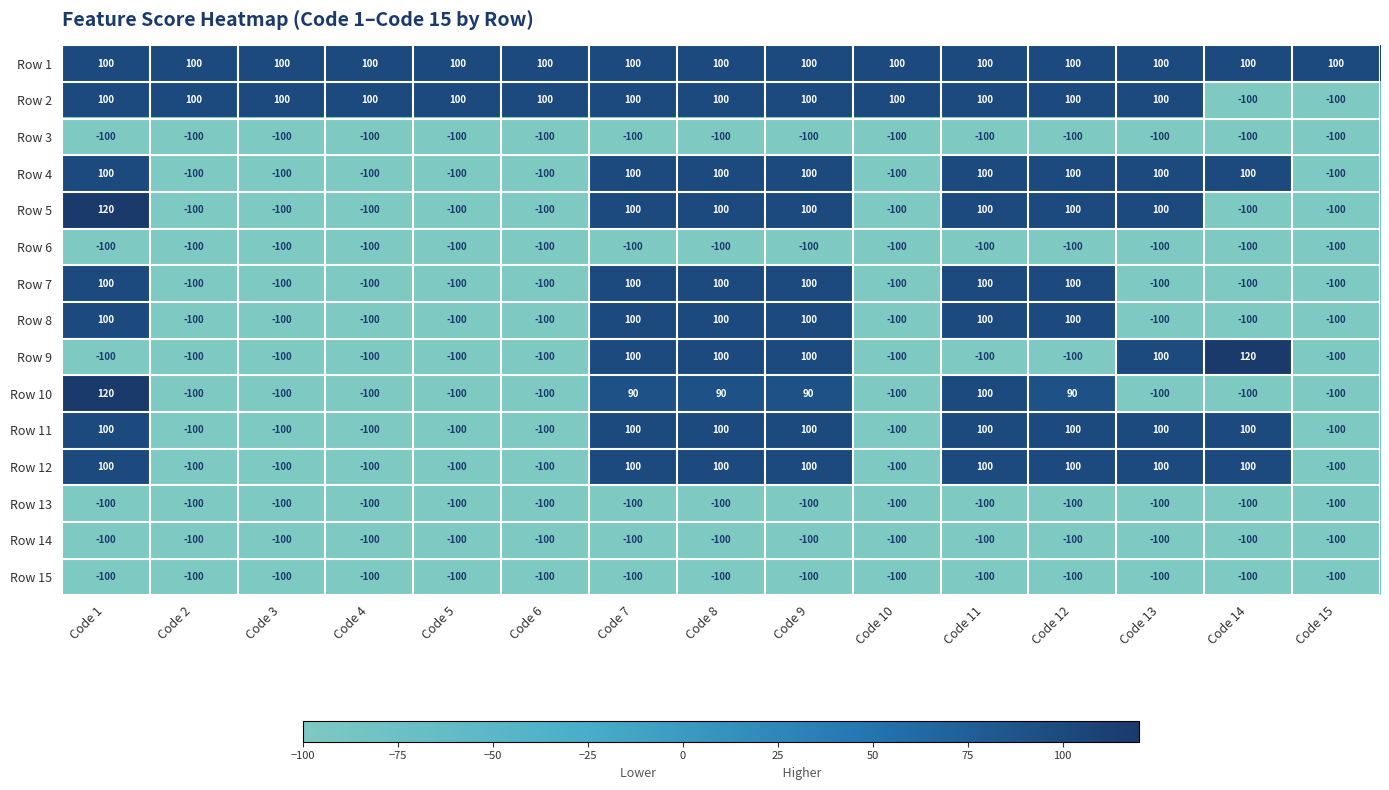

How many data points does each series have?

15